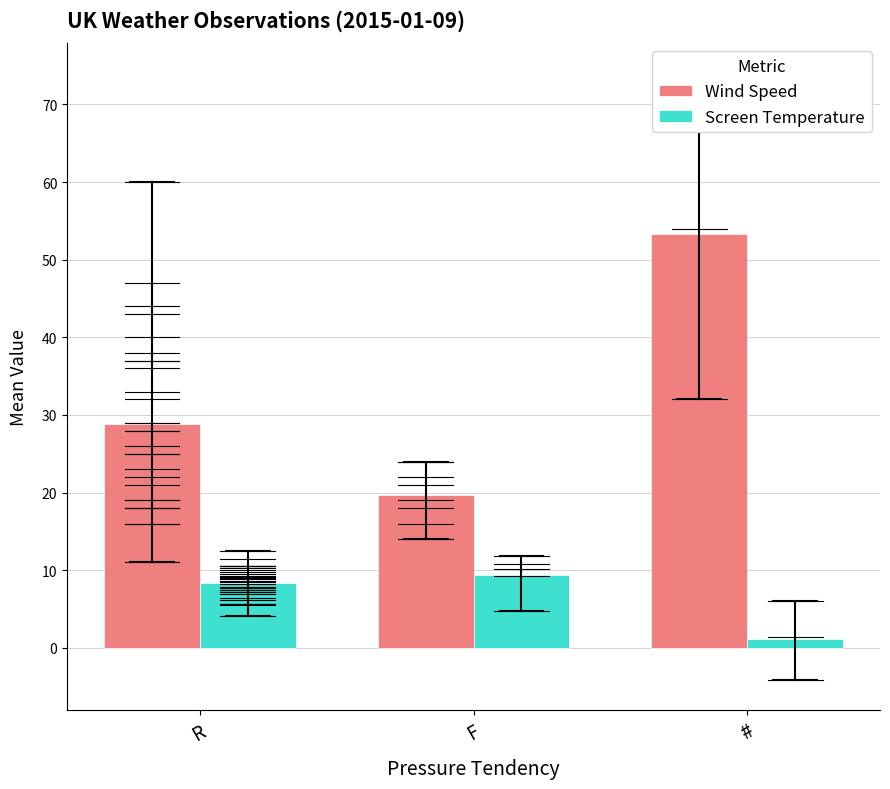

What are all the series names shown in the legend?

Wind Speed, Screen Temperature